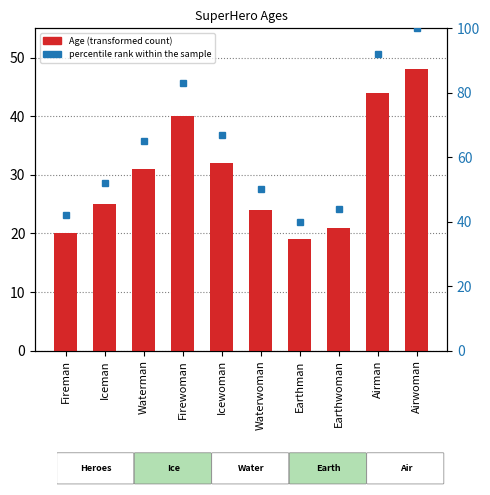

How many data points in percentile rank within the sample are less than 65?

5